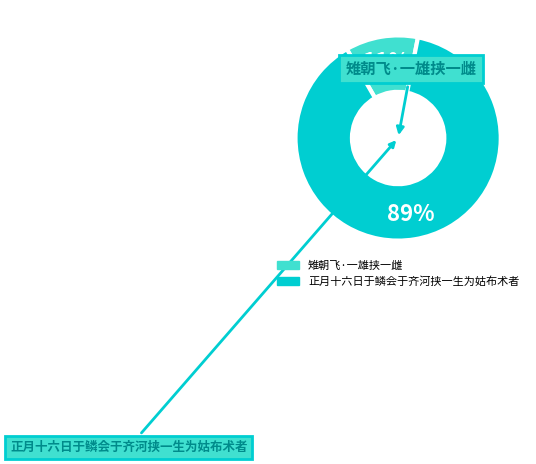

Is it true that 雉朝飞·一雄挟一雌 is 17% of the pie?

False